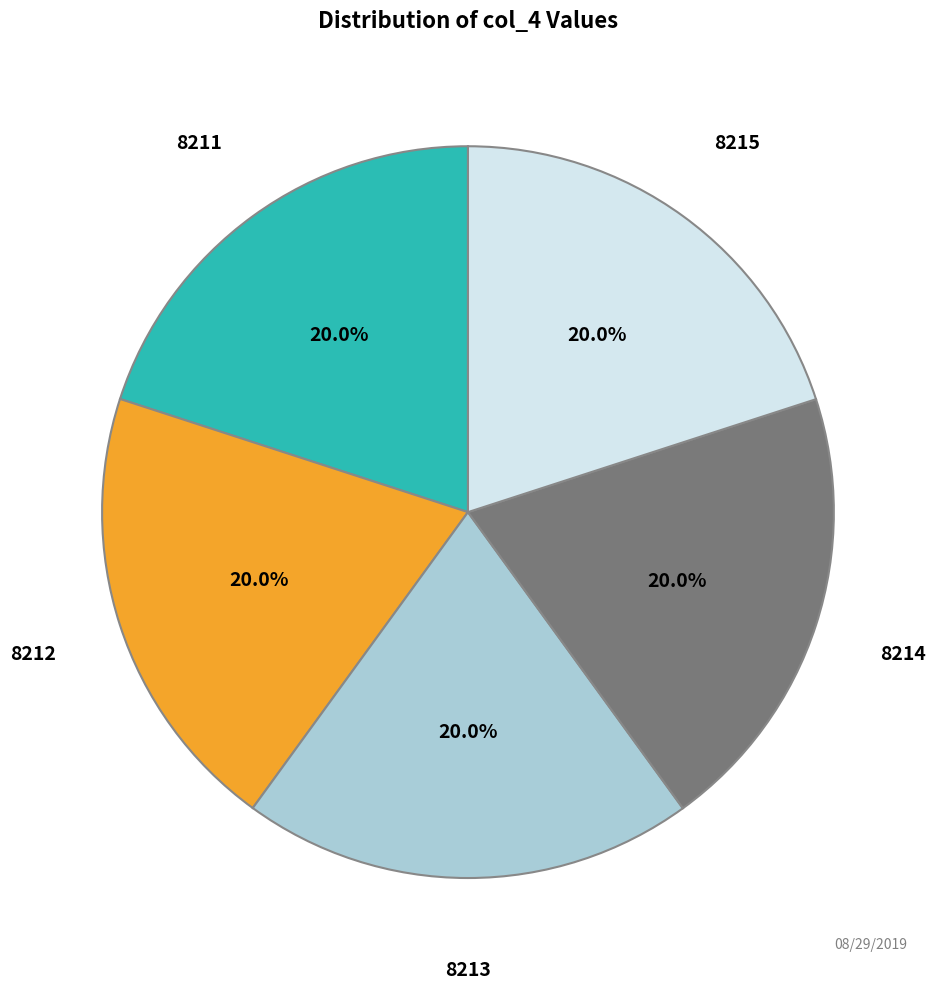

Is there any slice that represents more than half of the pie?

No